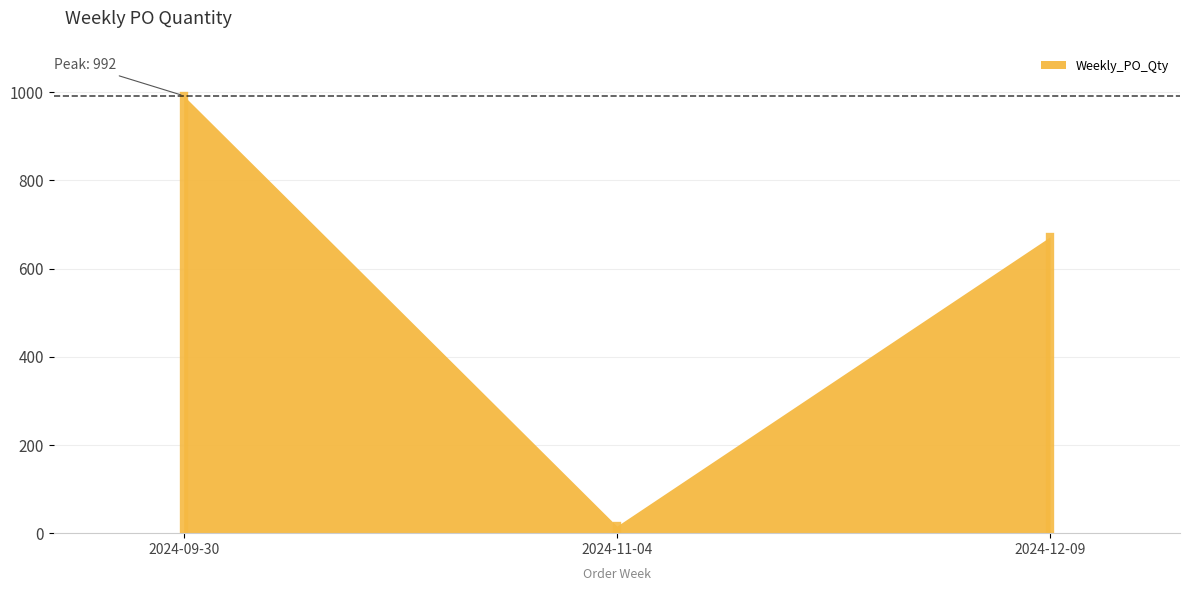

How many data points are less than 672?

1